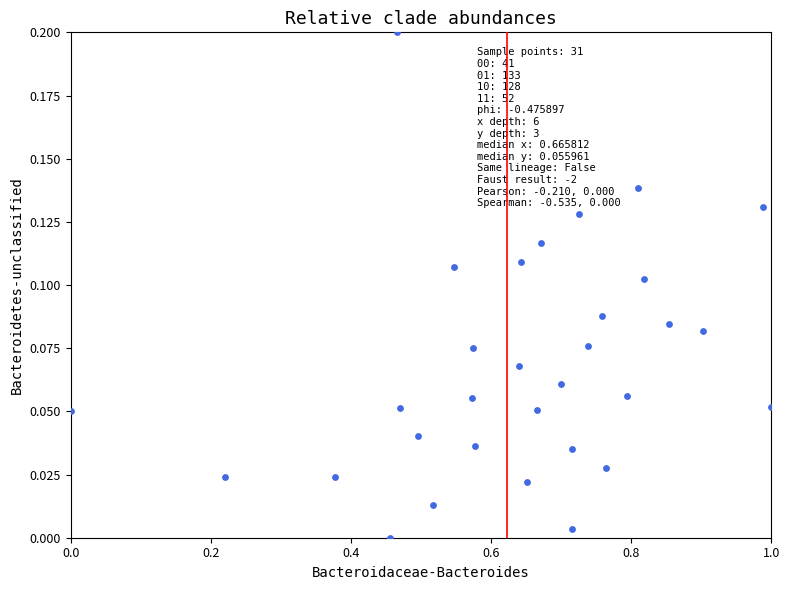

What is the range of X values (max minus min)?

1.0